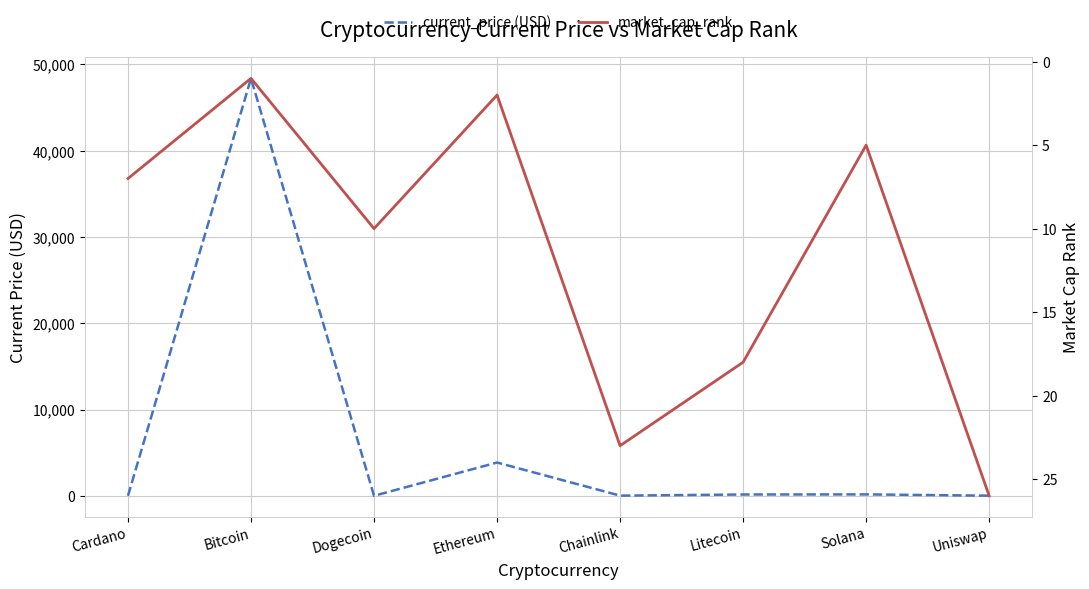

At which category does market_cap_rank reach its first local peak?

Dogecoin